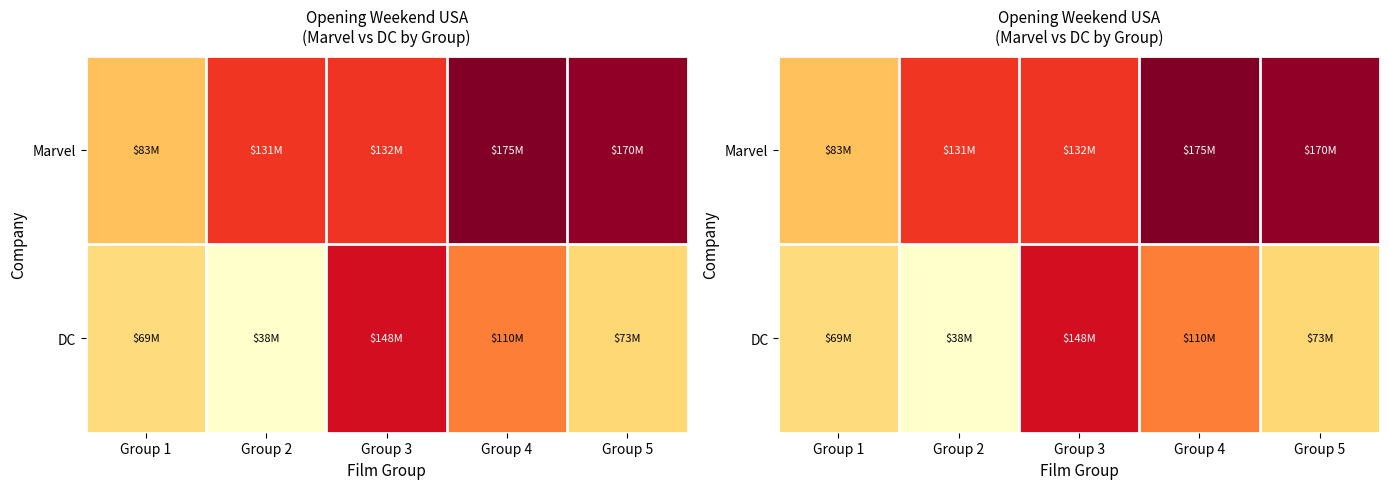

Which label corresponds to the smallest value in the chart?

Group 2